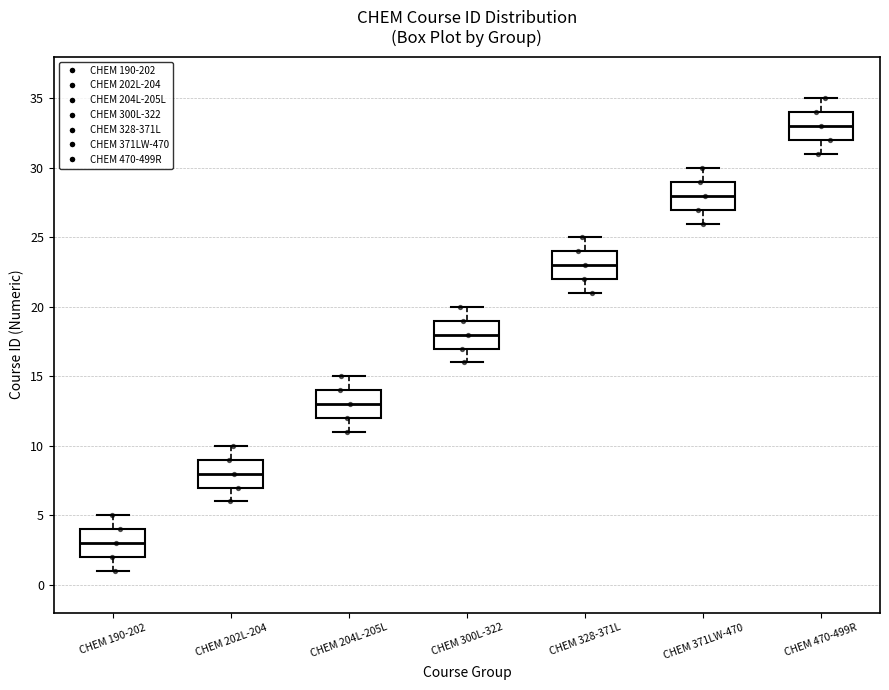

Which box has the lowest median line?

CHEM 190-202